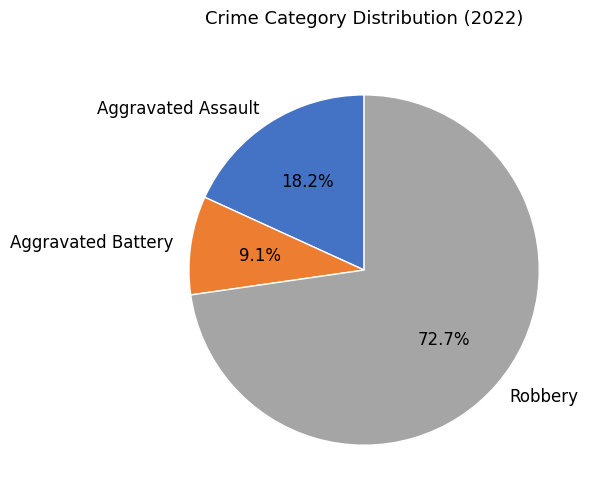

How many slices are in this pie chart?

3